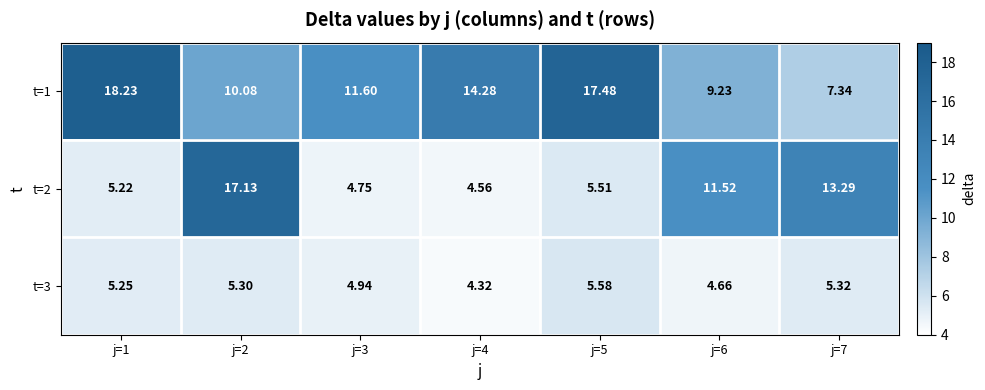

Is the value of t=1 at j=4 greater than the value of t=2 at j=5?

Yes